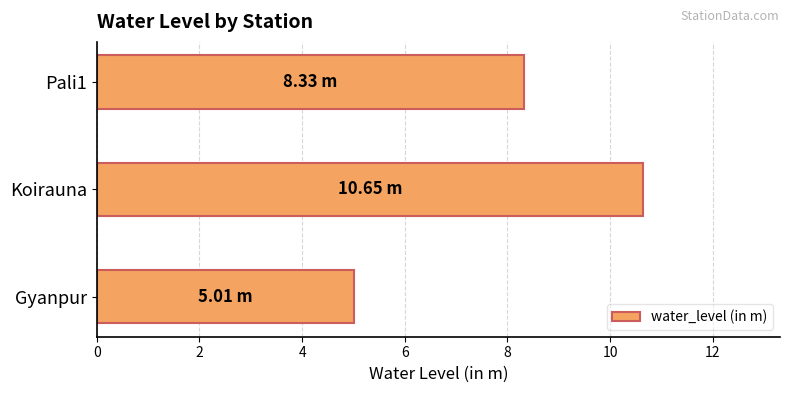

How many data points are less than 8?

1